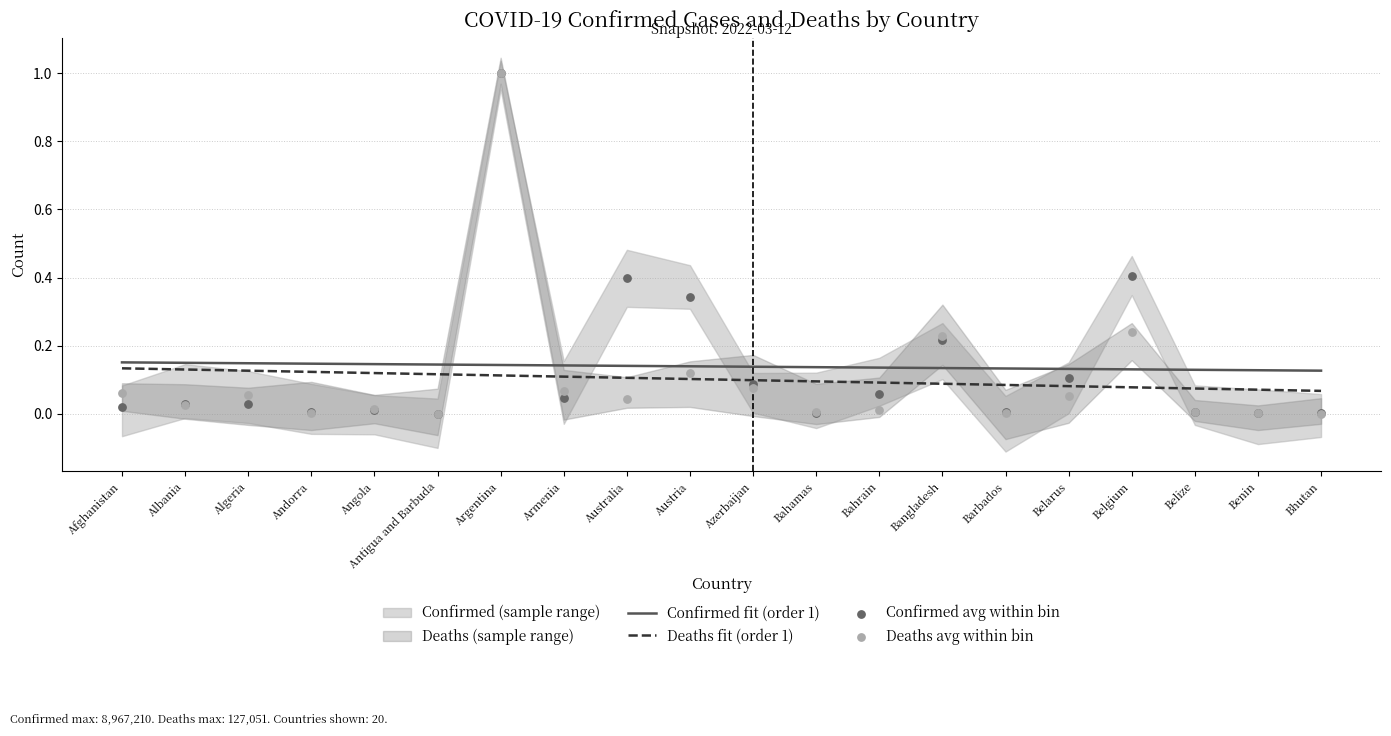

The value of Deaths fit (order 1) at Angola is 0.2. True or false?

False